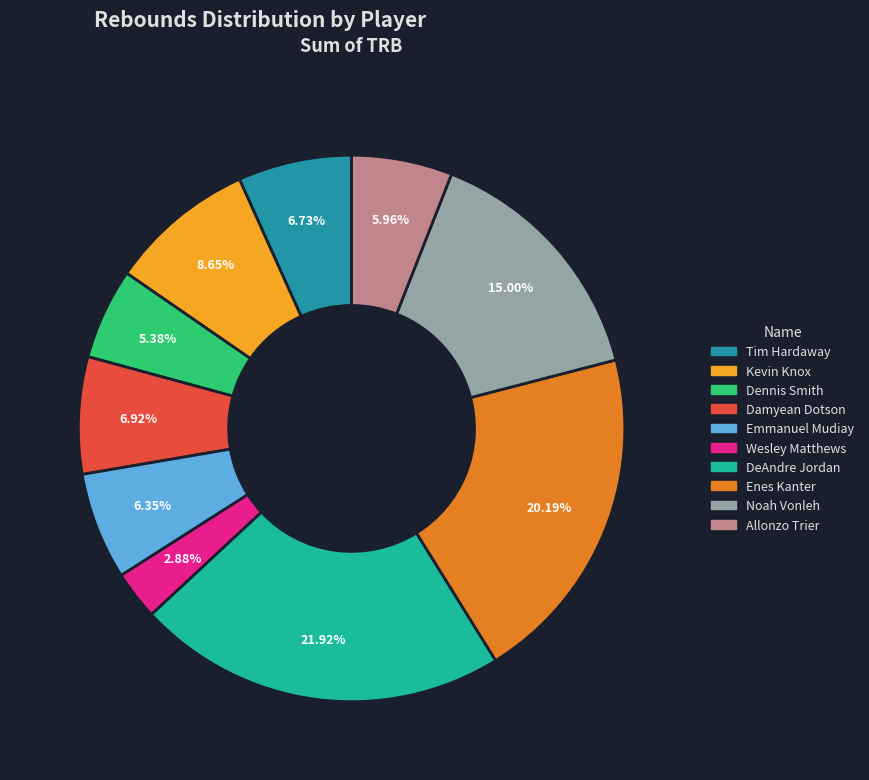

To the nearest percent, what is the difference between the largest and smallest slice percentages?

19%